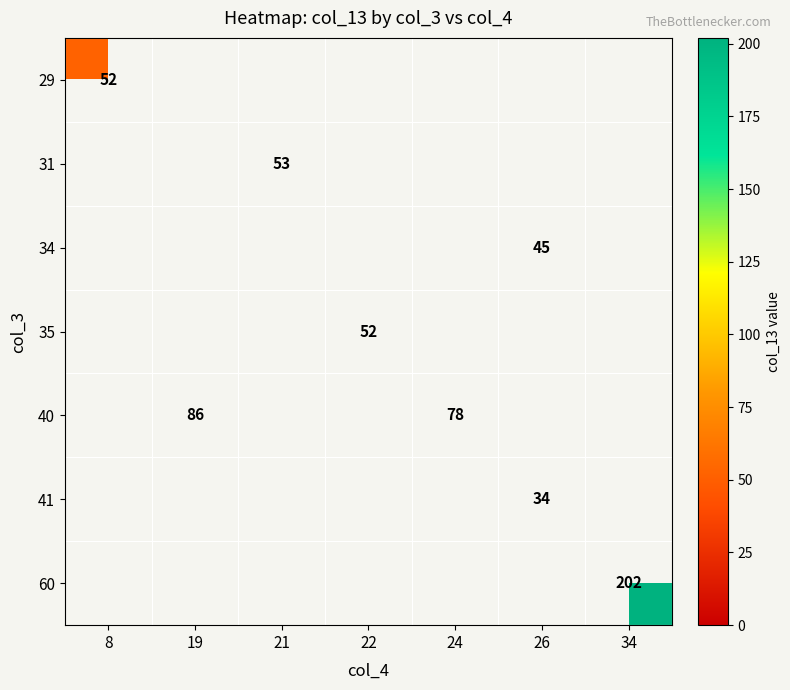

What is the greatest value displayed?

202.0